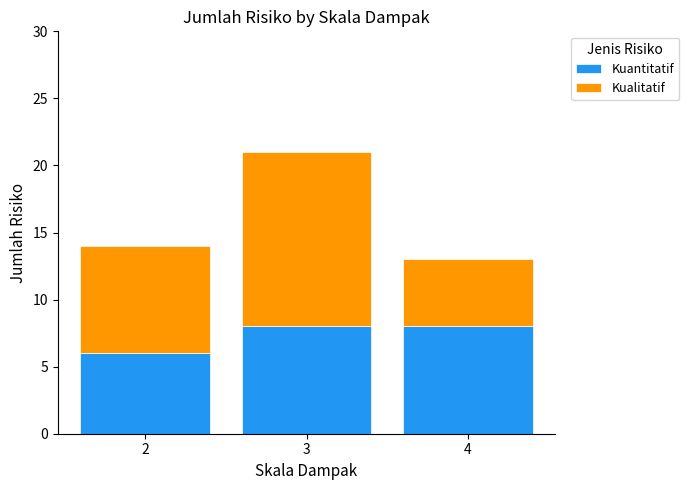

How many bars are there in total?

3